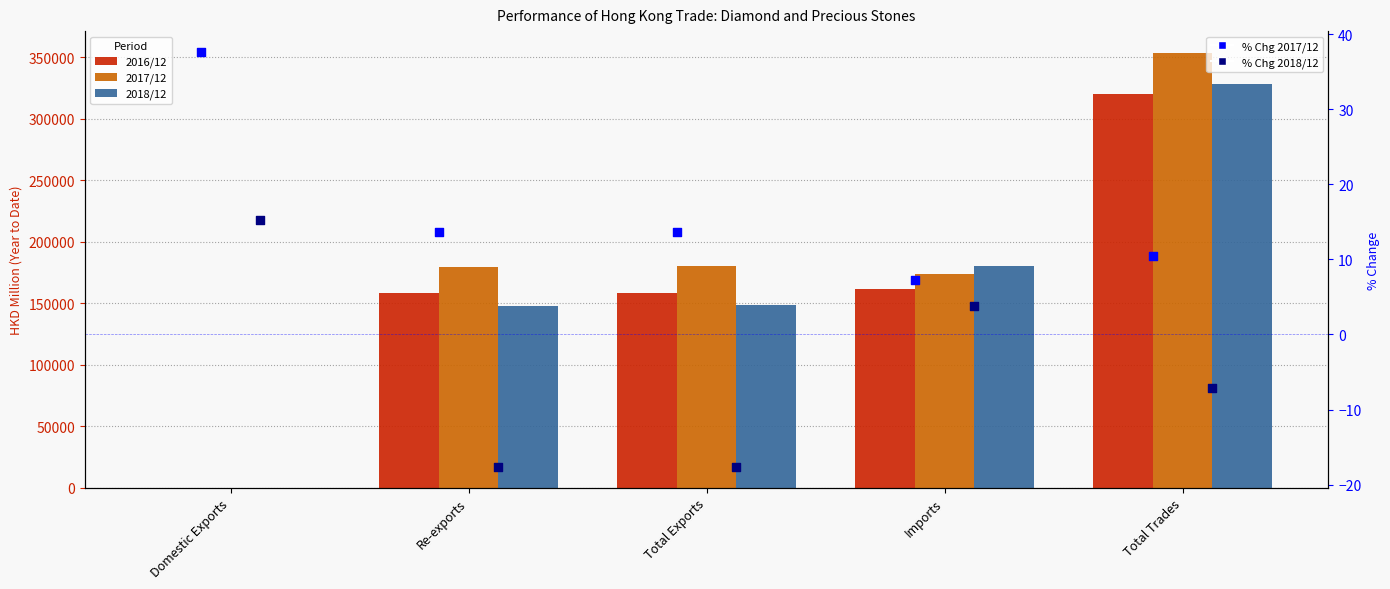

Which series has the largest total across all categories?

2017/12